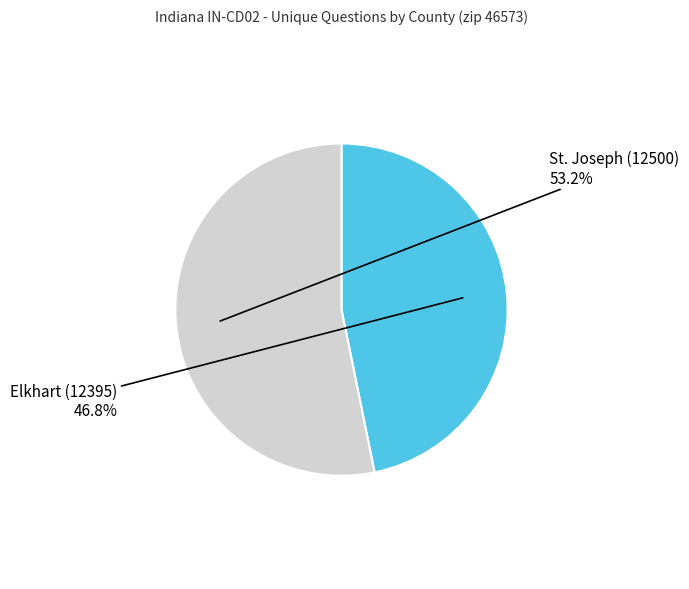

Does any single category account for the majority?

Yes